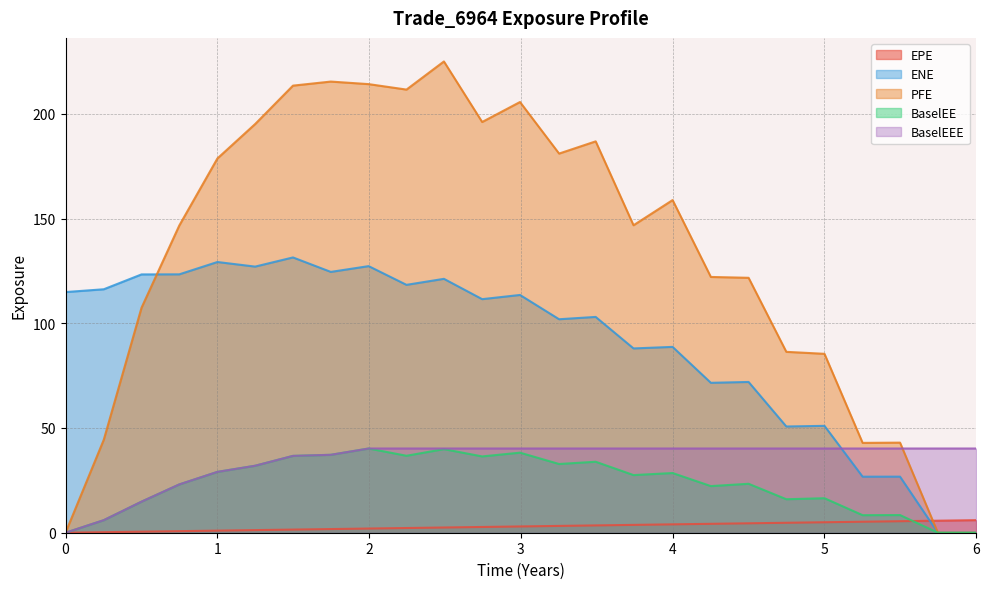

Is the value of PFE at 4 greater than the value of BaselEE at 4?

Yes